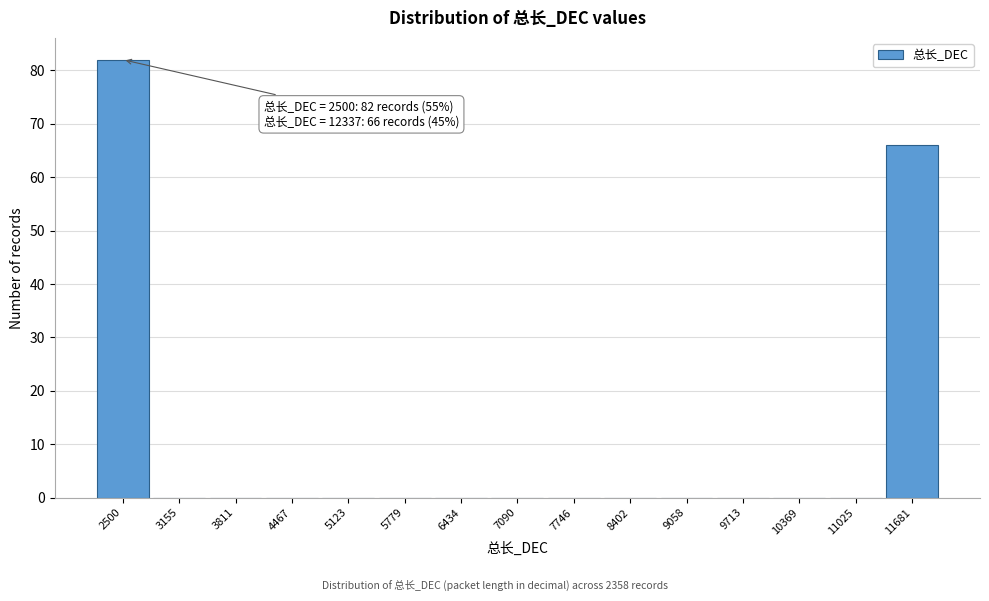

Reading left to right, list all the values displayed in this chart.

2500=82	3155=0	3811=0	4467=0	5123=0	5779=0	6434=0	7090=0	7746=0	8402=0	9058=0	9713=0	10369=0	11025=0	11681=66